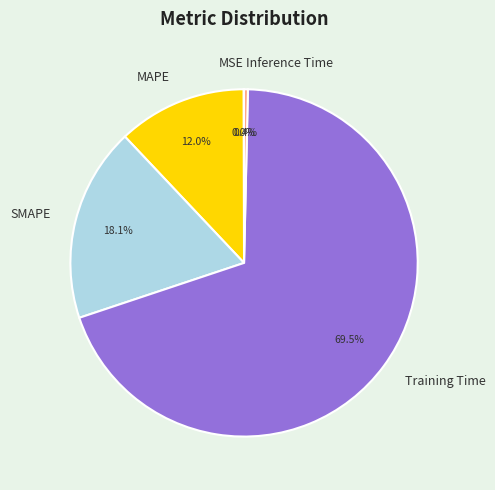

The Training Time slice represents 77% of the pie. True or false?

False